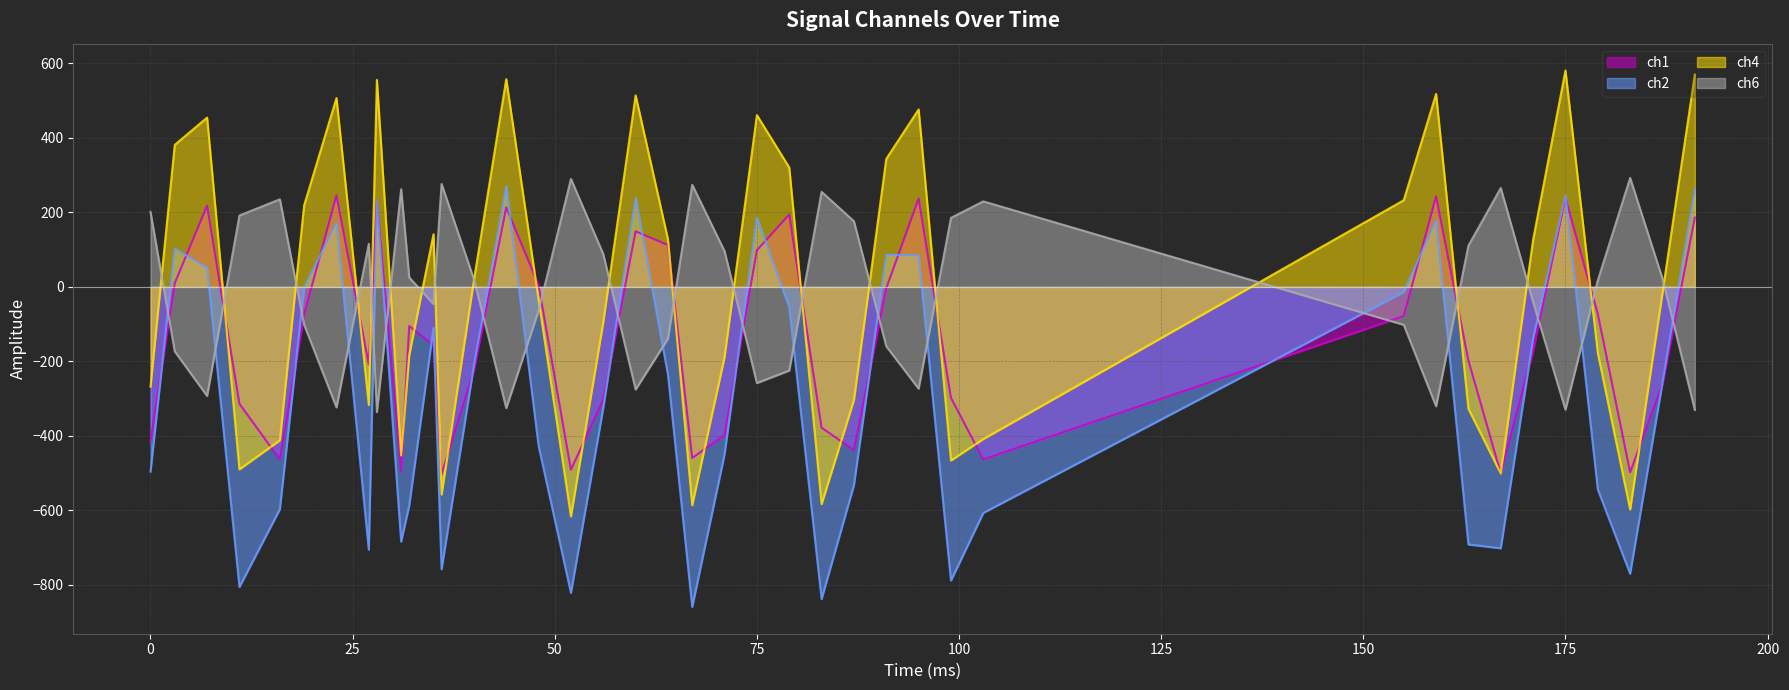

What is the greatest value displayed?

581.2